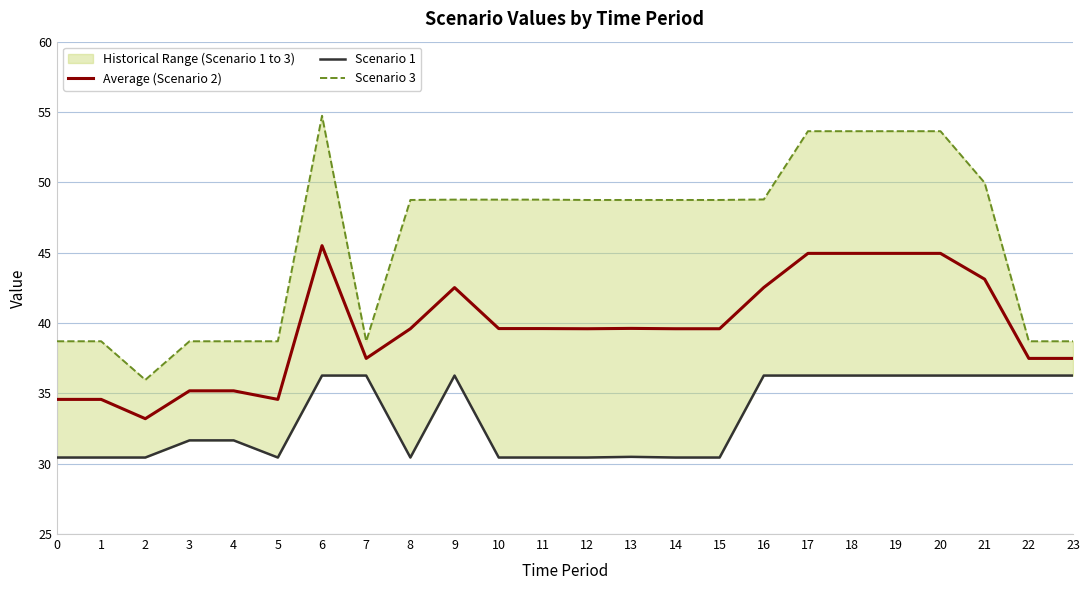

Which series has the widest spread of values?

Scenario 3